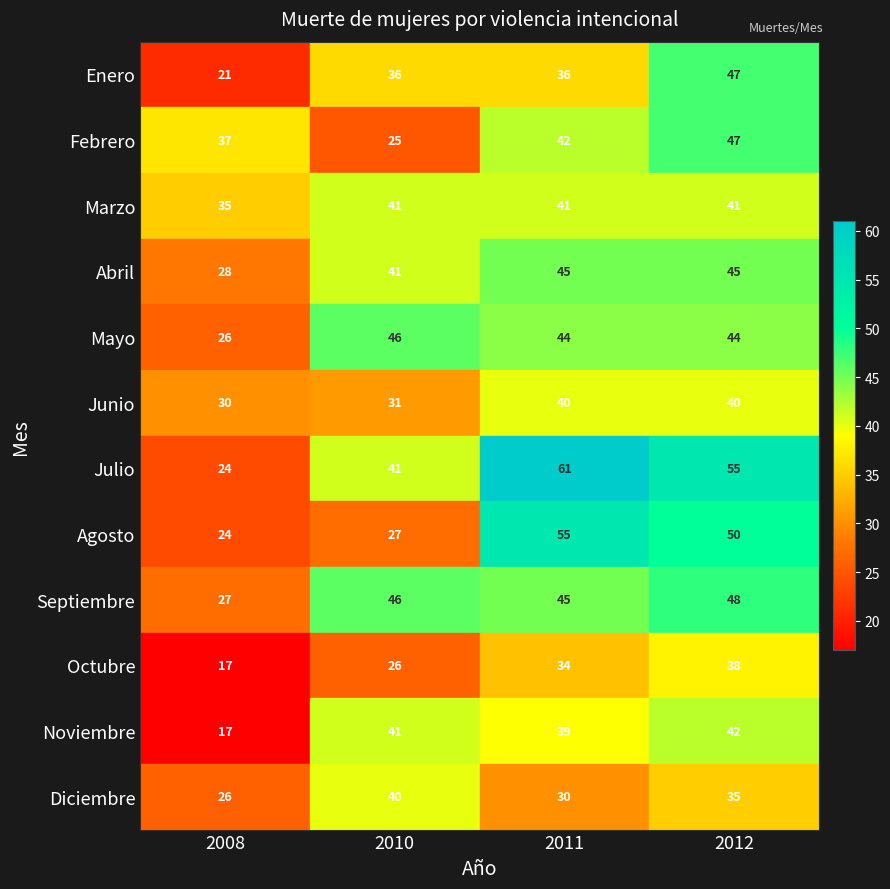

Which series changed the most between 2008 and 2012?

Julio